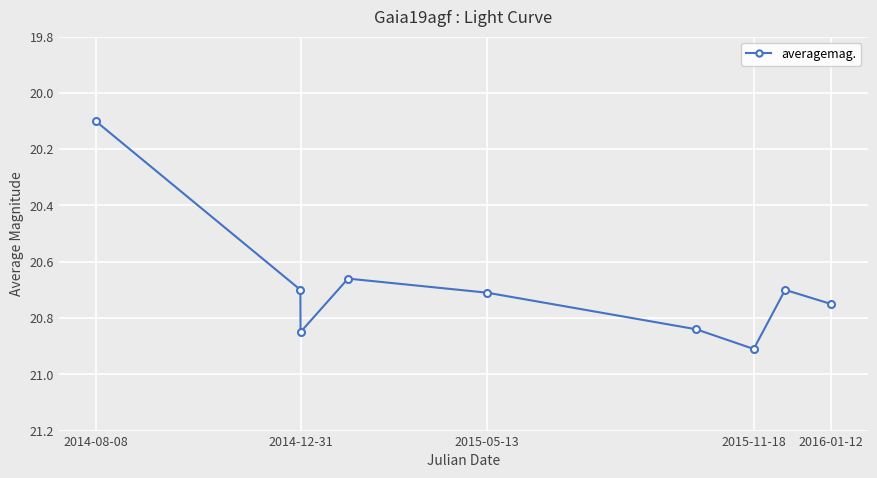

What is the smallest value displayed?

20.1